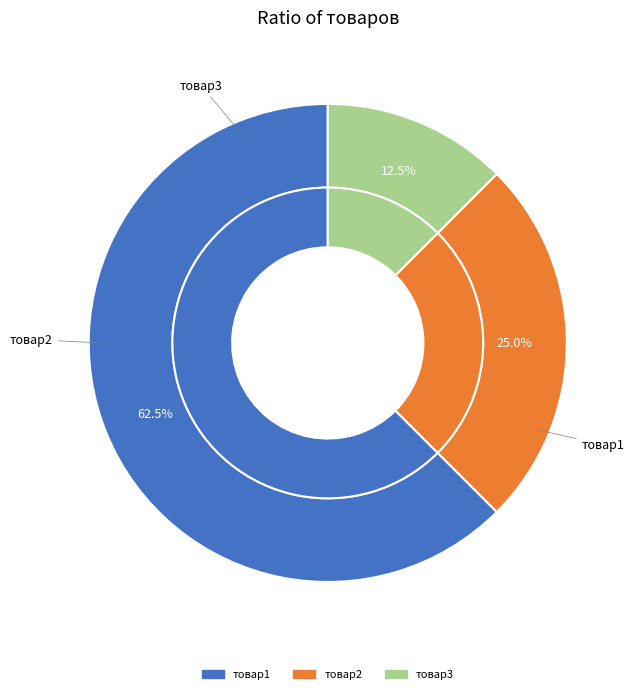

To the nearest percent, what is the average slice percentage?

33%